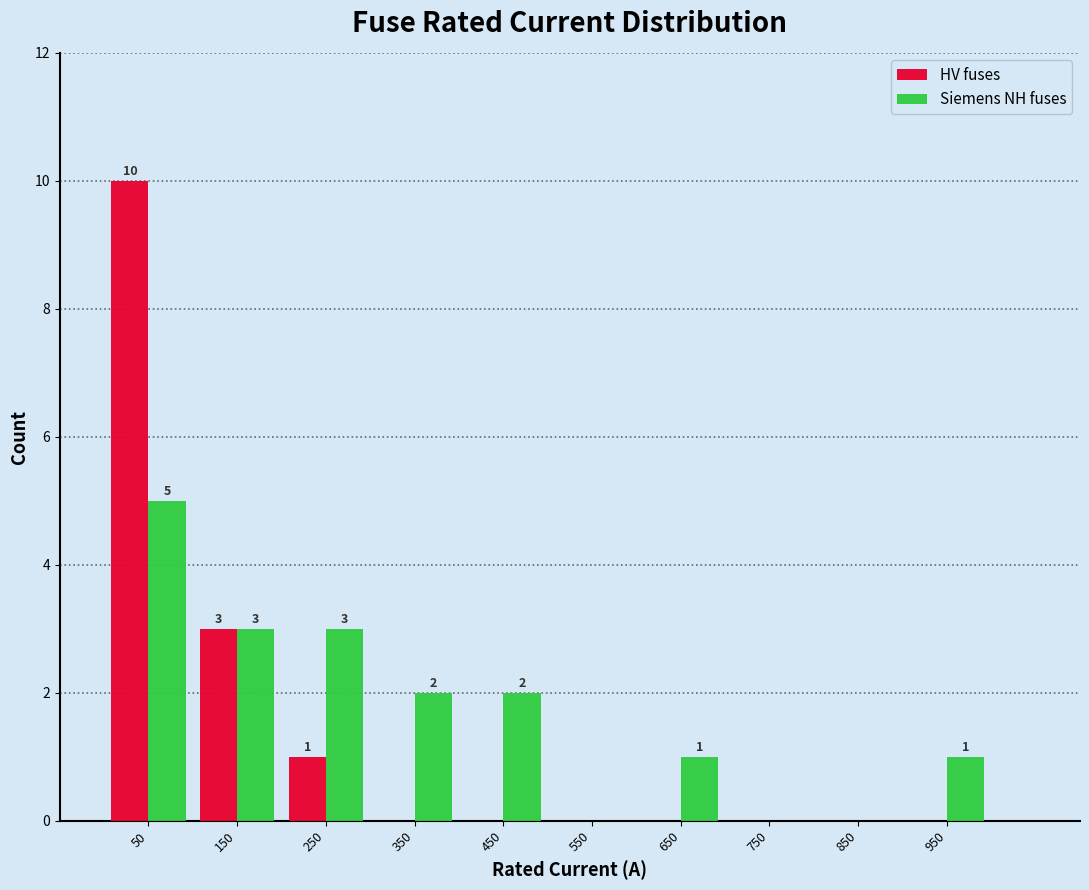

In the Siemens NH fuses series, which range on the x-axis has the tallest bar?

0 to 100